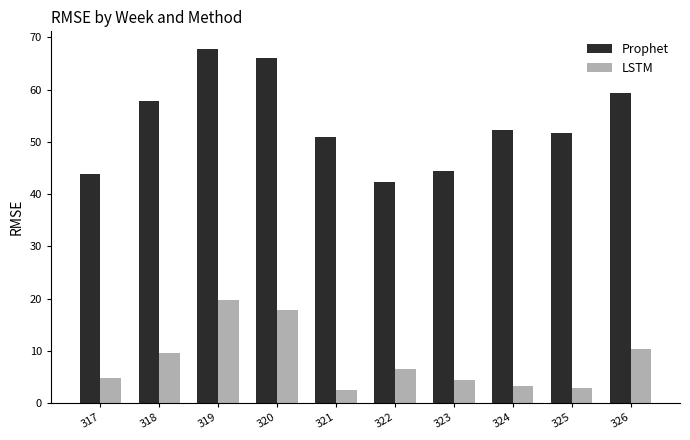

What is the average value of the Prophet series?

53.6